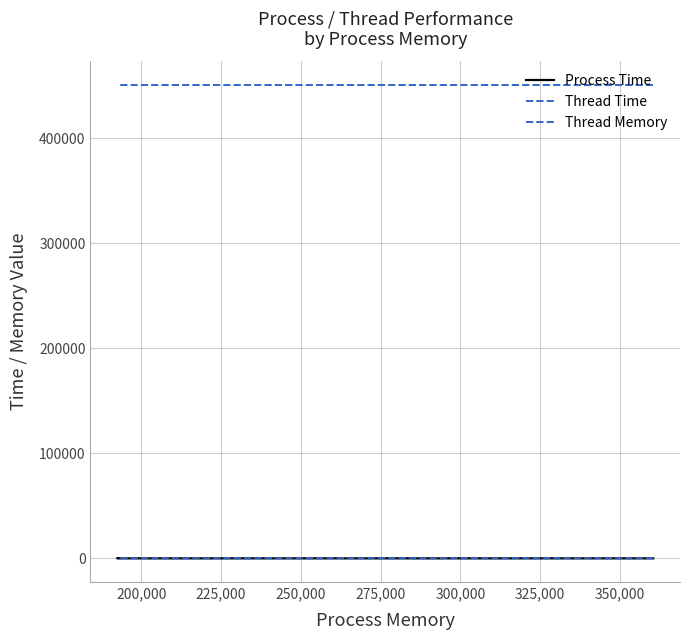

True or false: Thread Time has a value of 86.0 at 250,000.

False